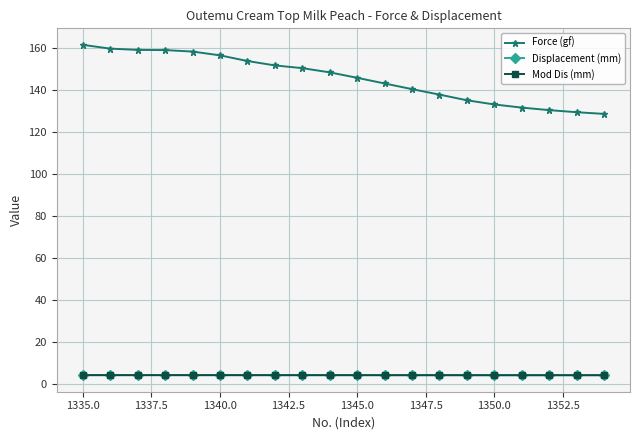

At how many categories does at least one series exceed 84?

20